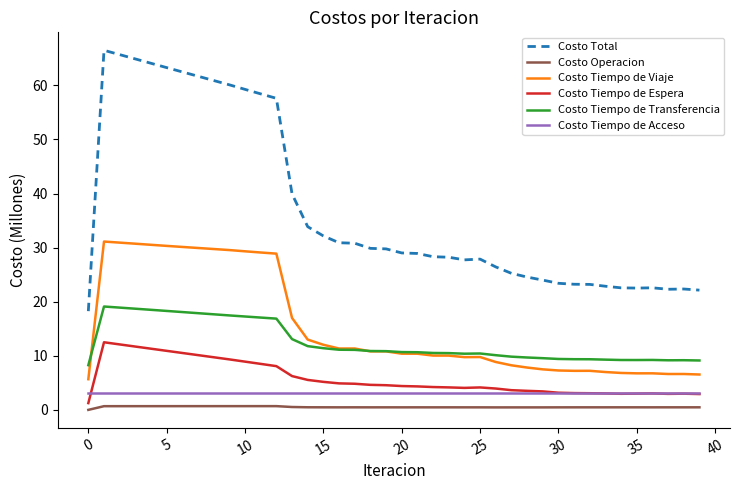

True or false: Costo Tiempo de Transferencia and Costo Tiempo de Espera intersect in this chart.

False